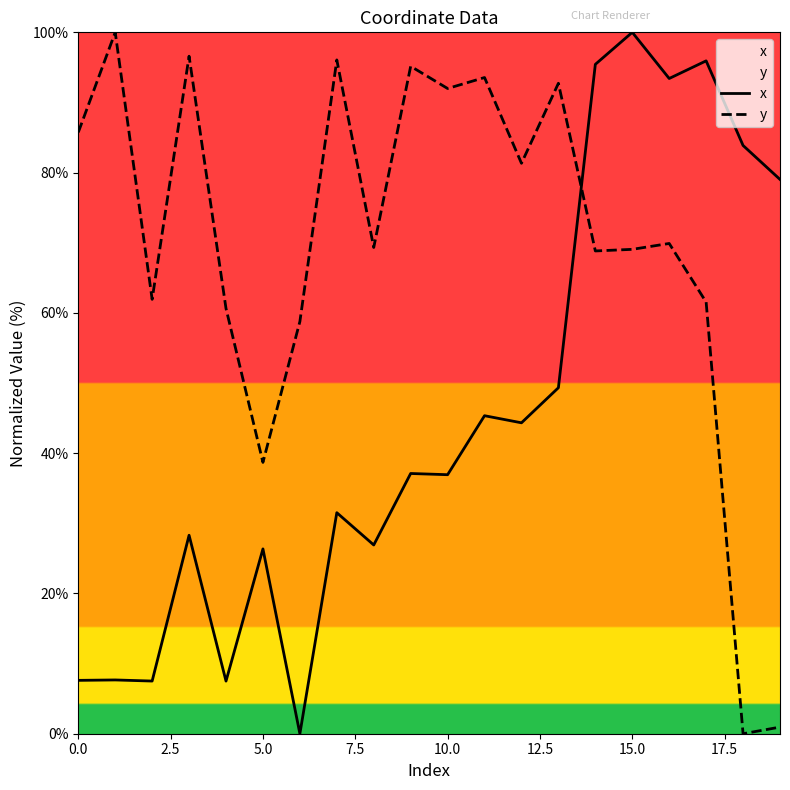

The y series shows 31.4 at 15.0. True or false?

False